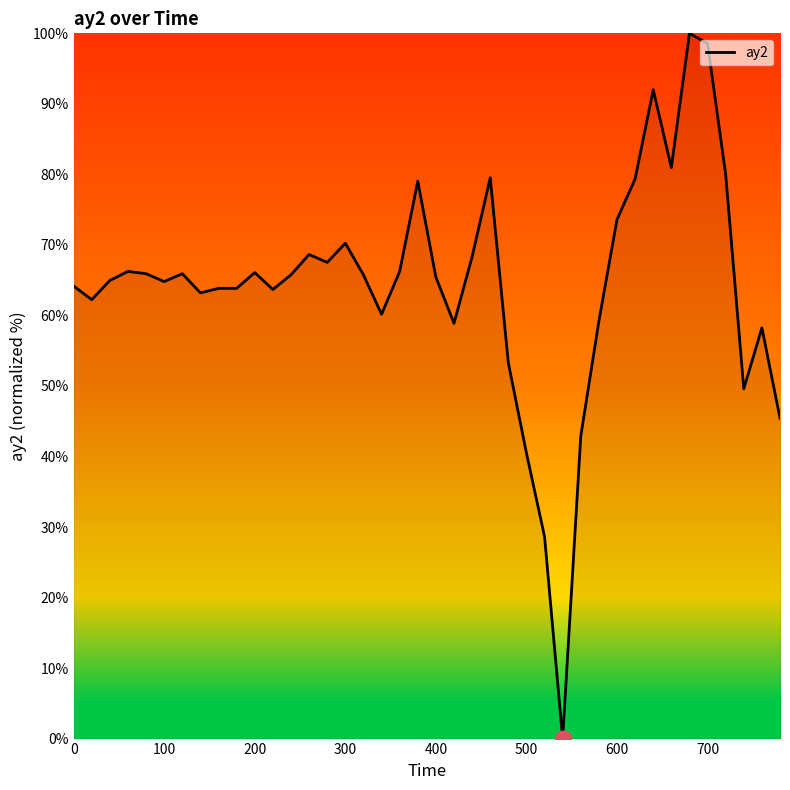

What is the maximum value shown in the chart?

100.0